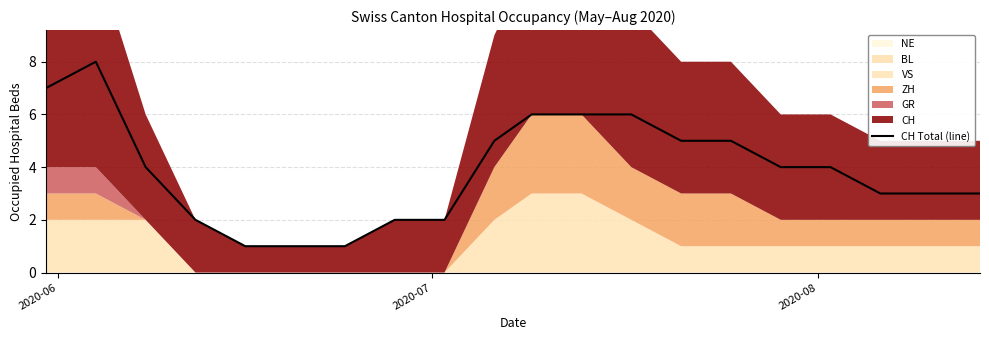

Count the number of values greater than 4.

8